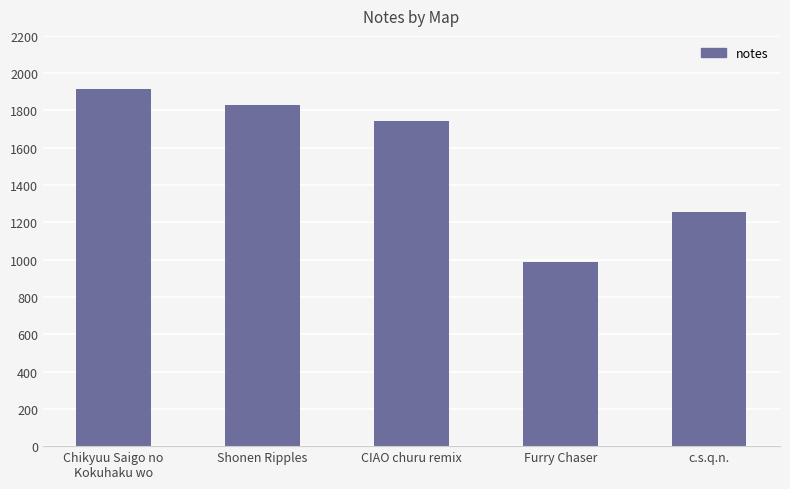

Is it true that the value at Furry Chaser is 1534?

False